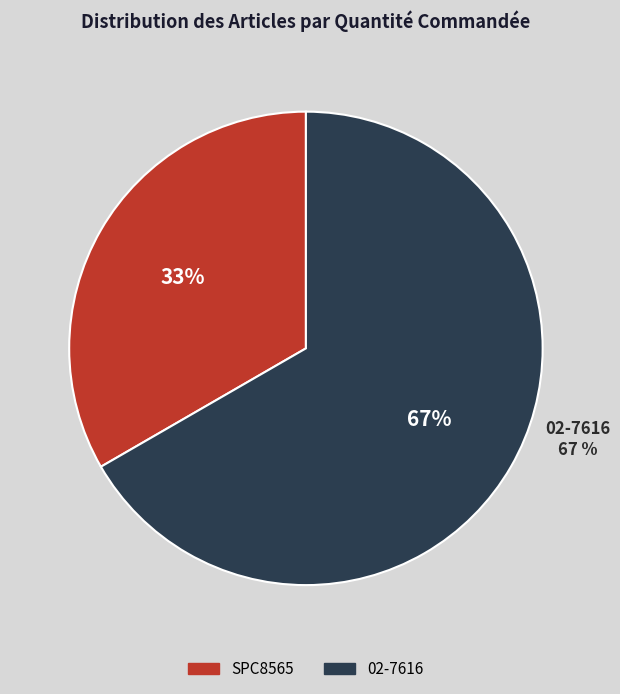

What is the smallest slice in the pie chart?

SPC8565